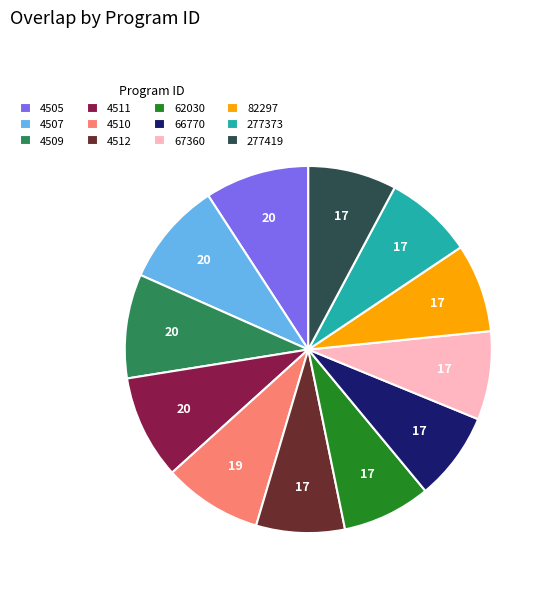

Does any single category account for the majority?

No